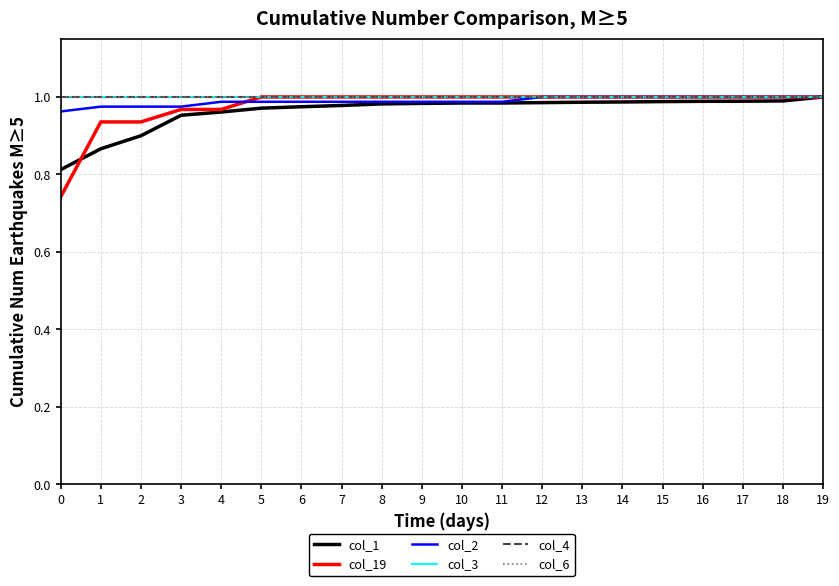

List the labels in order of col_2 value, largest first.

12, 13, 14, 15, 16, 17, 18, 19, 4, 5, 6, 7, 8, 9, 10, 11, 1, 2, 3, 0